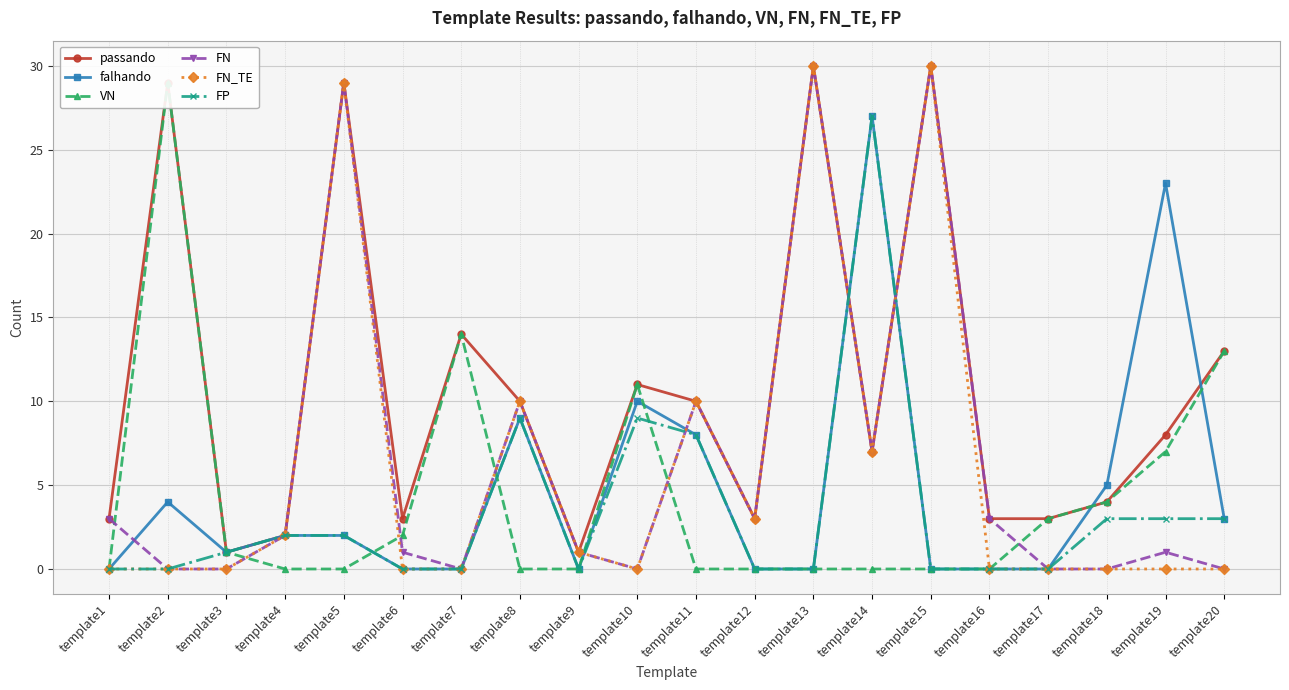

How many data points in FN are above 2?

9